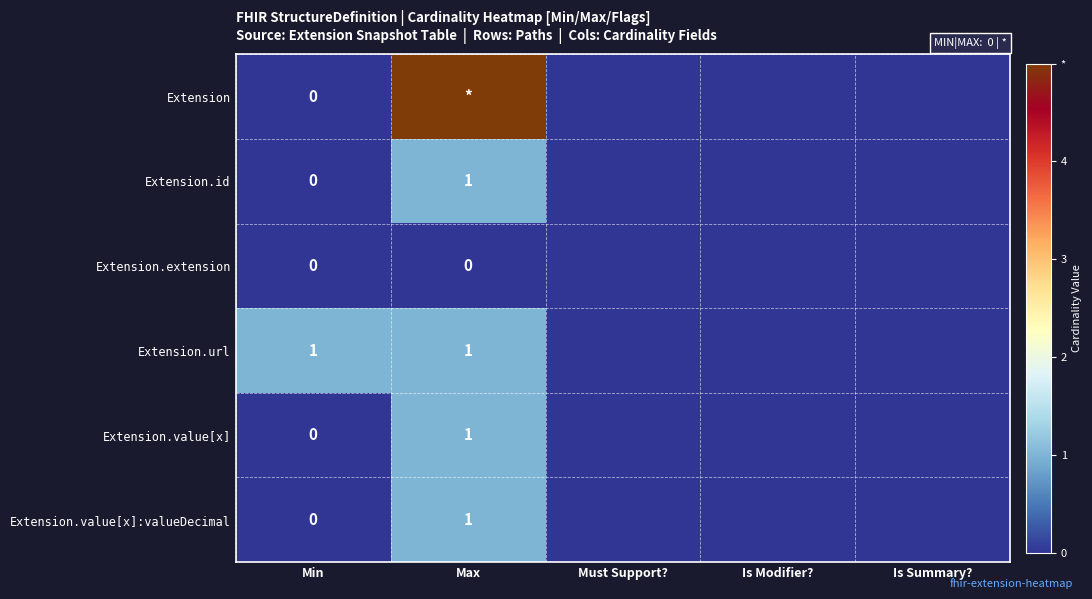

Is it true that Extension.url equals 1 at Min?

True